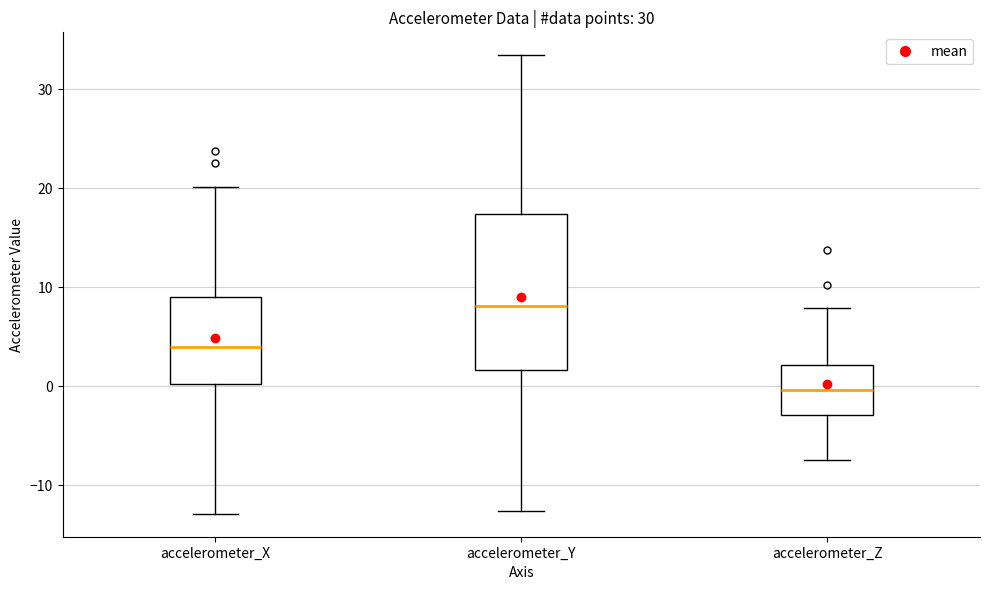

Which box's median line is the highest?

accelerometer_Y